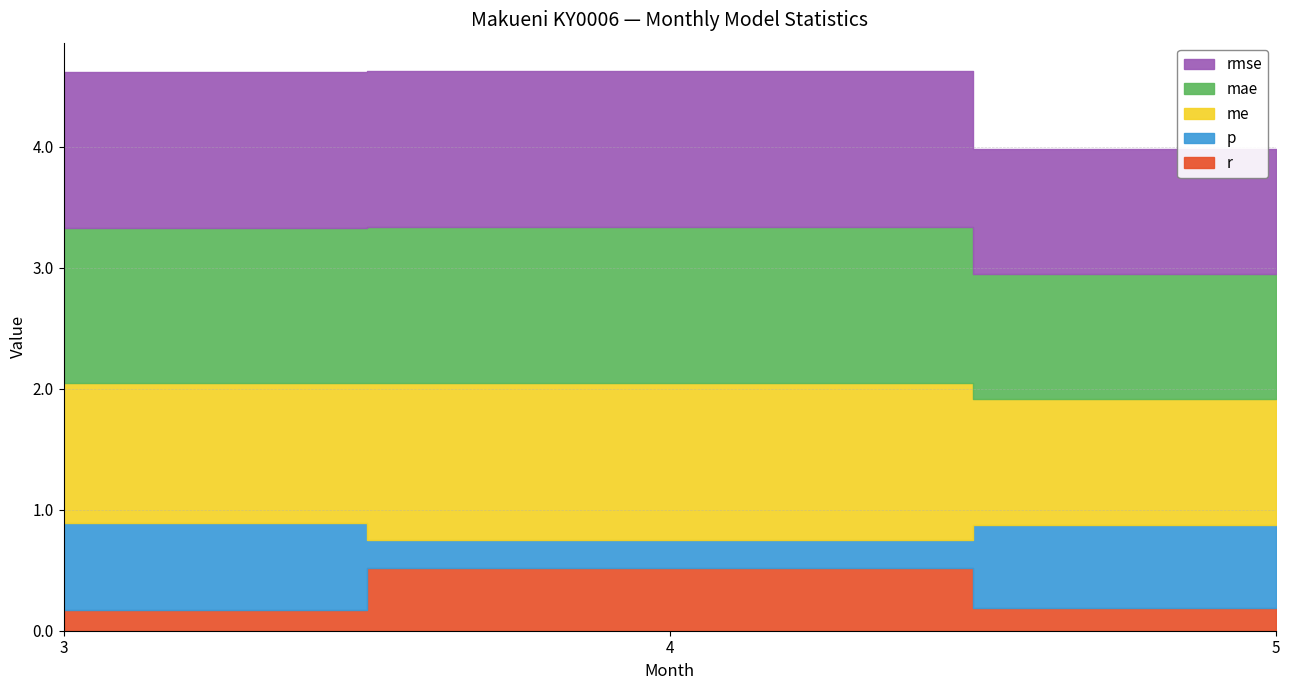

List the series in order of their peak value, highest first.

me, mae, rmse, p, r